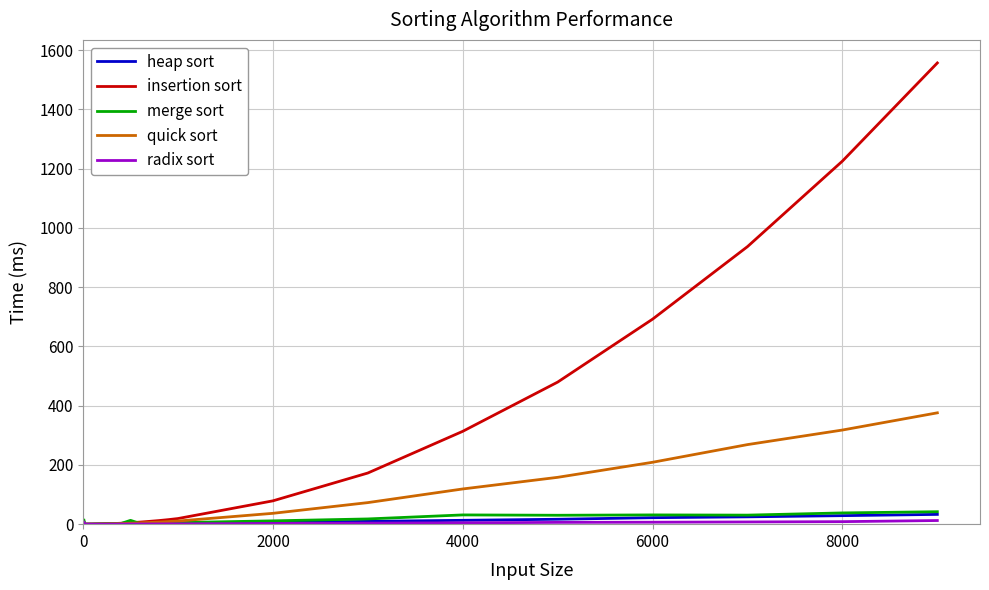

Which series has the largest total across all categories?

insertion sort